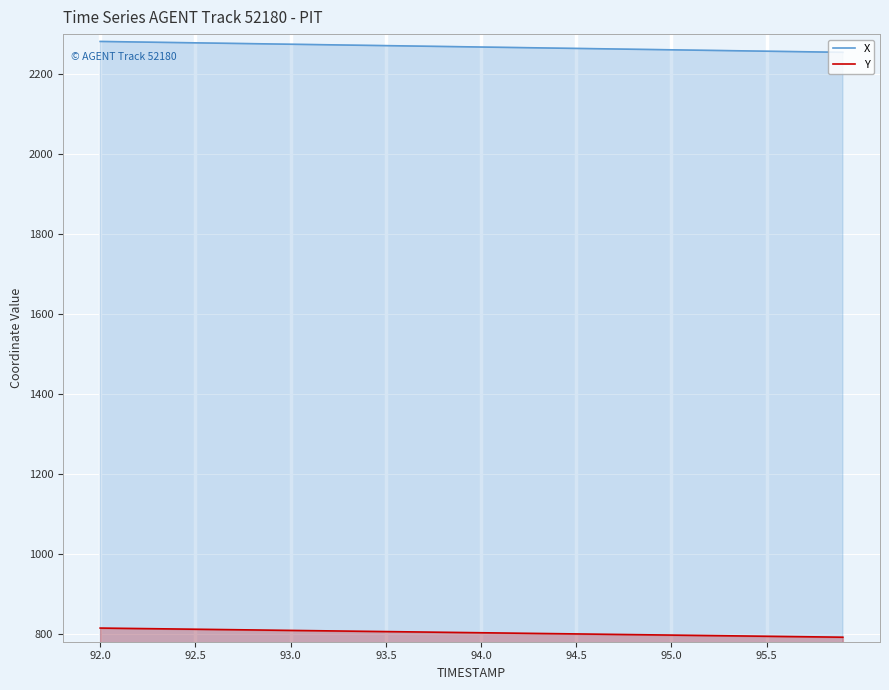

How many data points in X are above 2268?

20